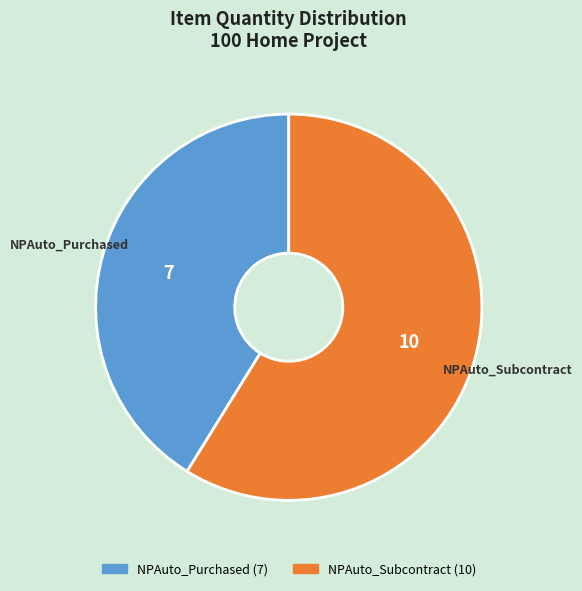

Does any single category account for the majority?

Yes